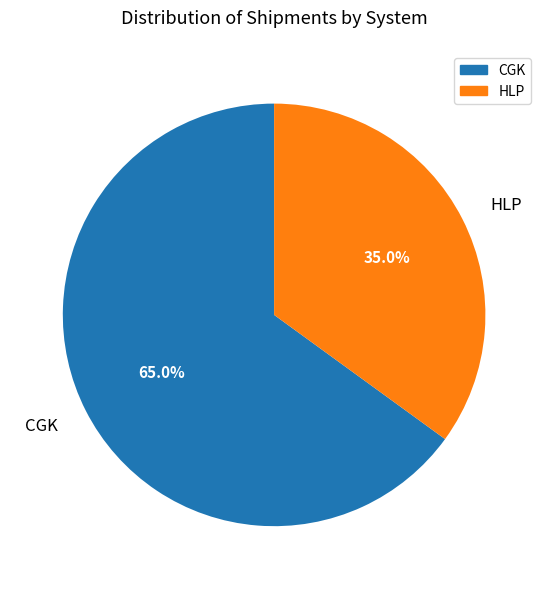

Which category has the smallest portion of the pie?

HLP